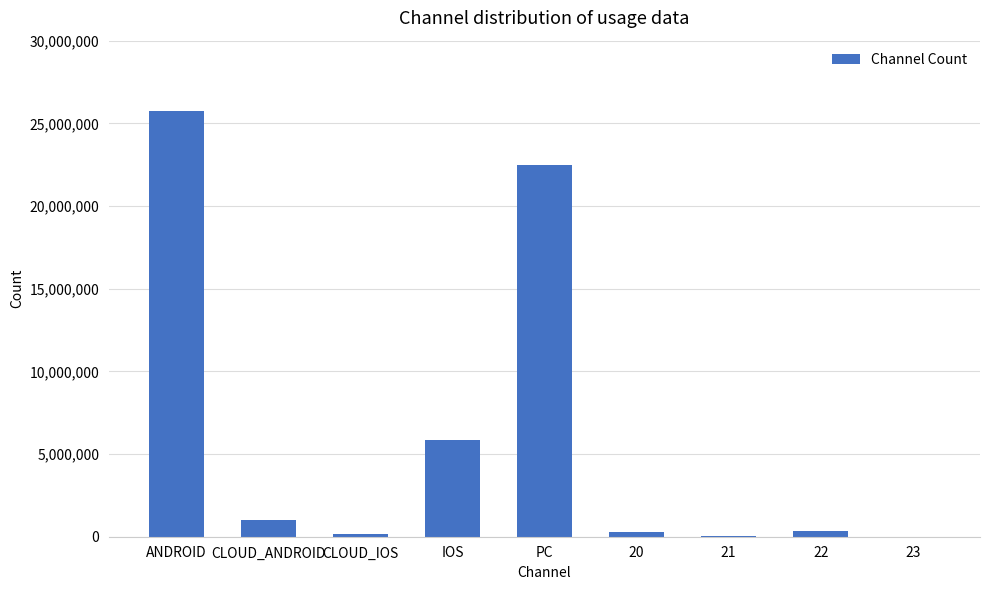

Between 23 and CLOUD_ANDROID, which is larger?

CLOUD_ANDROID